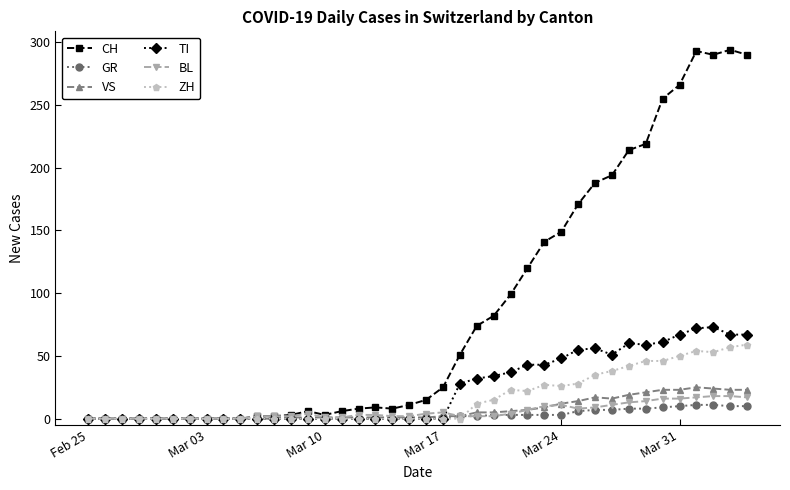

True or false: CH has more than 2 interior local peaks.

True